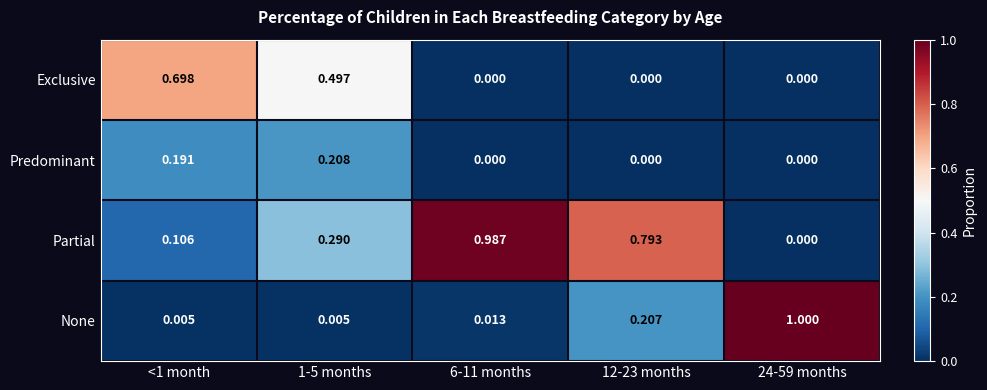

Between <1 month and 12-23 months, which series saw the biggest shift?

Exclusive